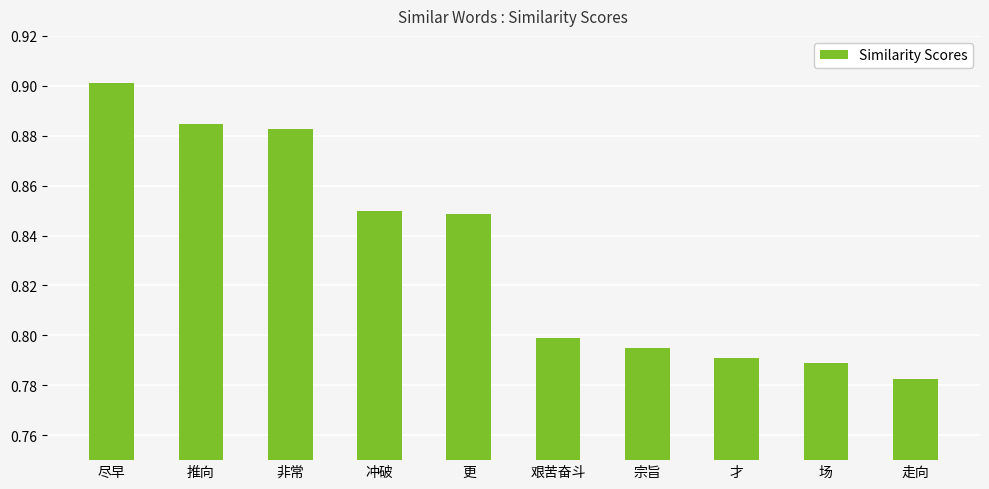

How many values are between 0 and 1?

10